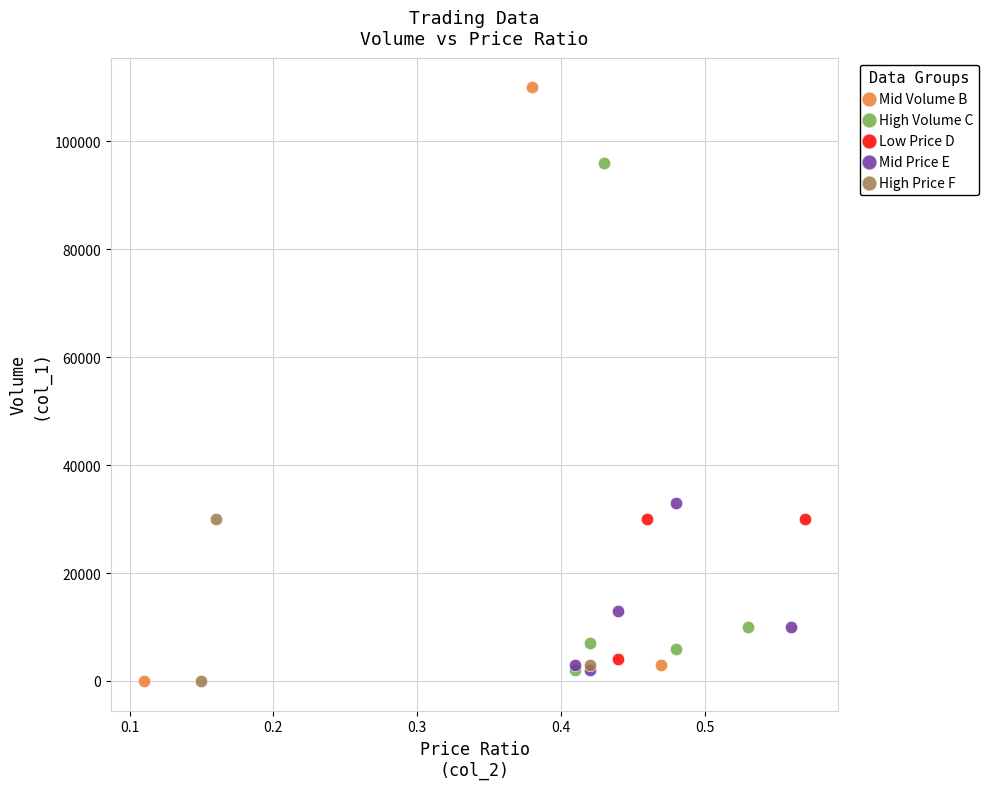

What are all the series names shown in the legend?

Mid Volume B, High Volume C, Low Price D, Mid Price E, High Price F